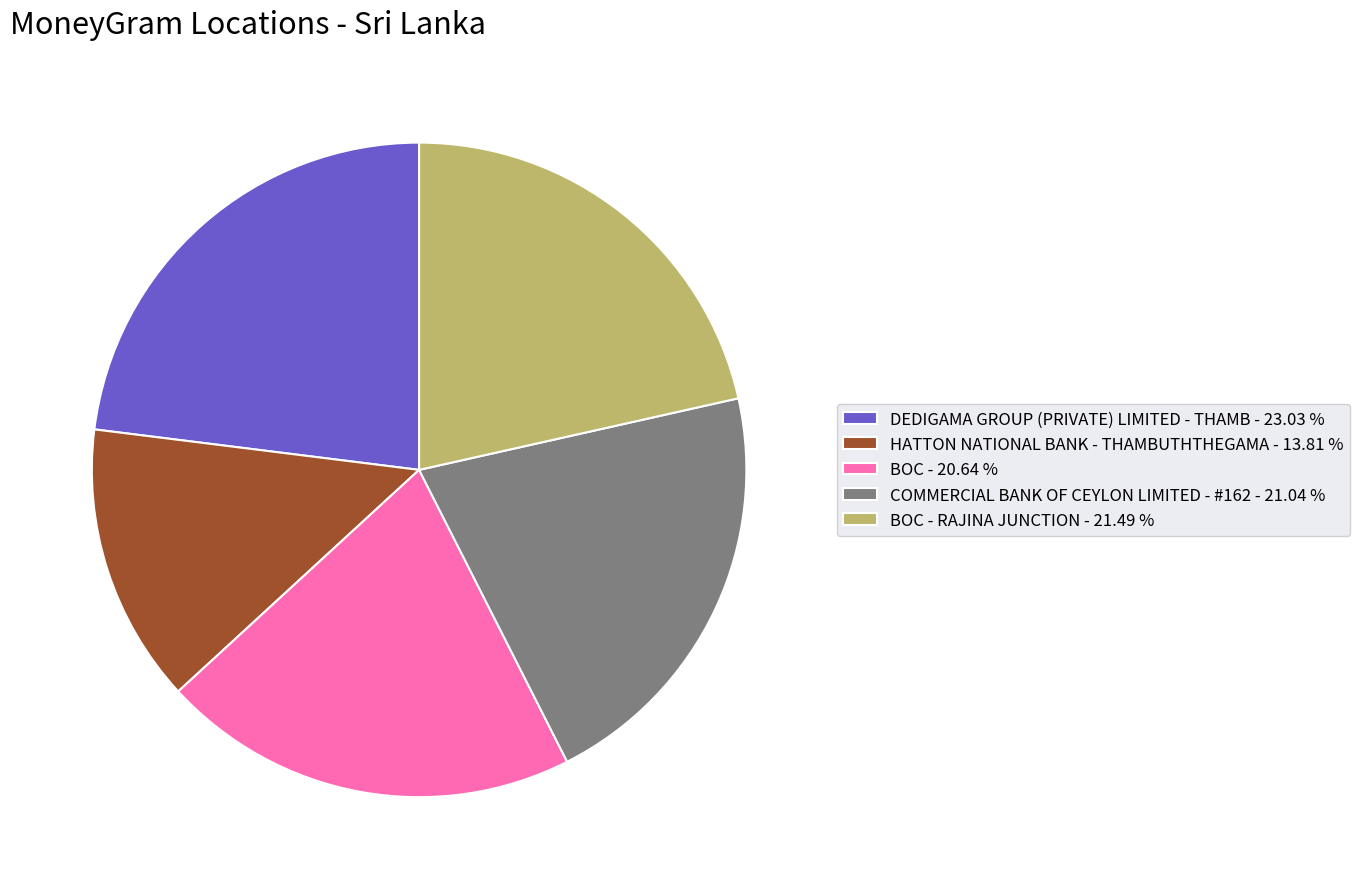

Is there a majority slice in this chart?

No